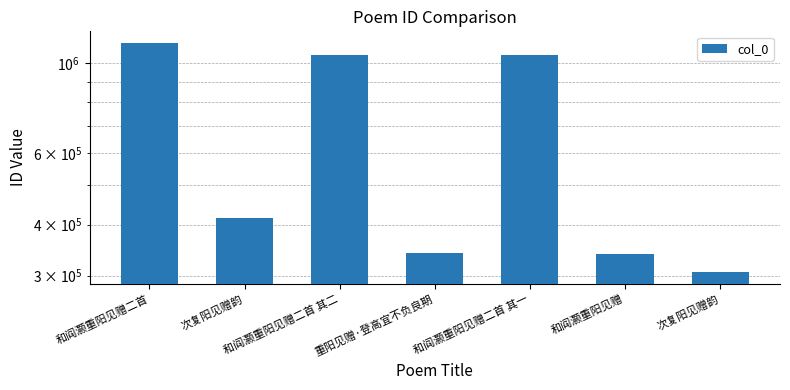

True or false: the data shows 106903 at 和阎灏重阳见赠.

False